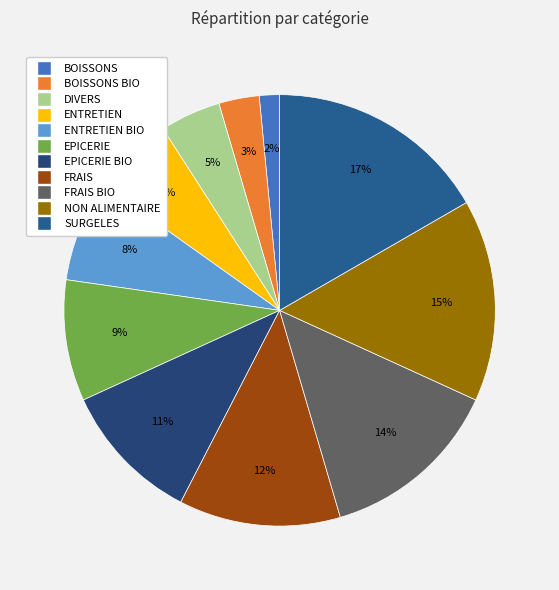

Is there a majority slice in this chart?

No